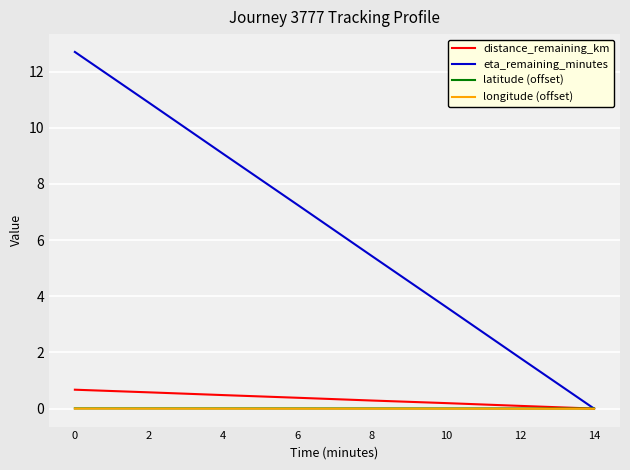

Which series has the largest total across all categories?

eta_remaining_minutes